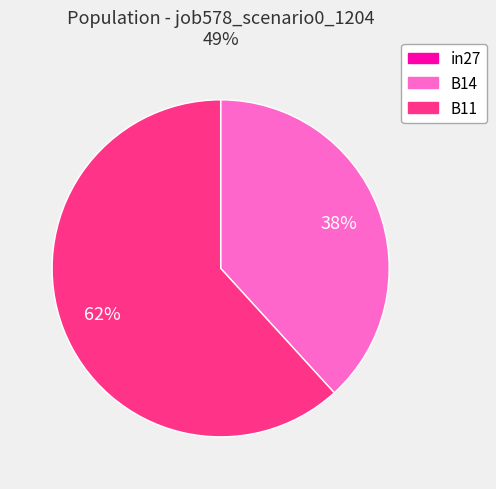

Does B11 represent more than half of the total?

Yes